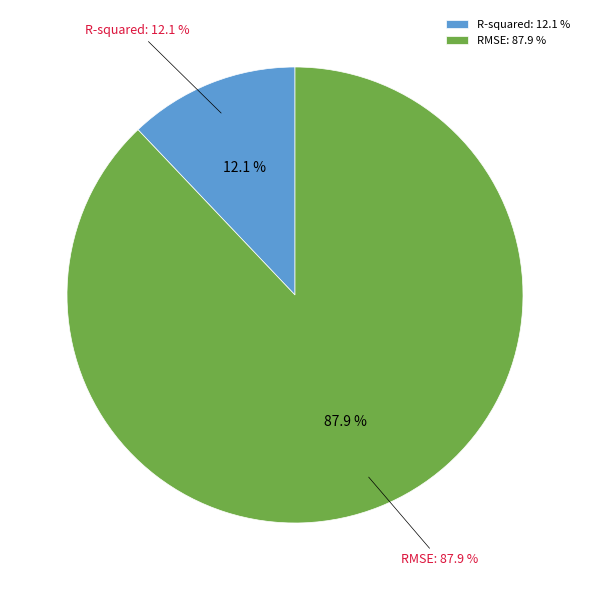

Does RMSE account for over 50% of the chart?

Yes